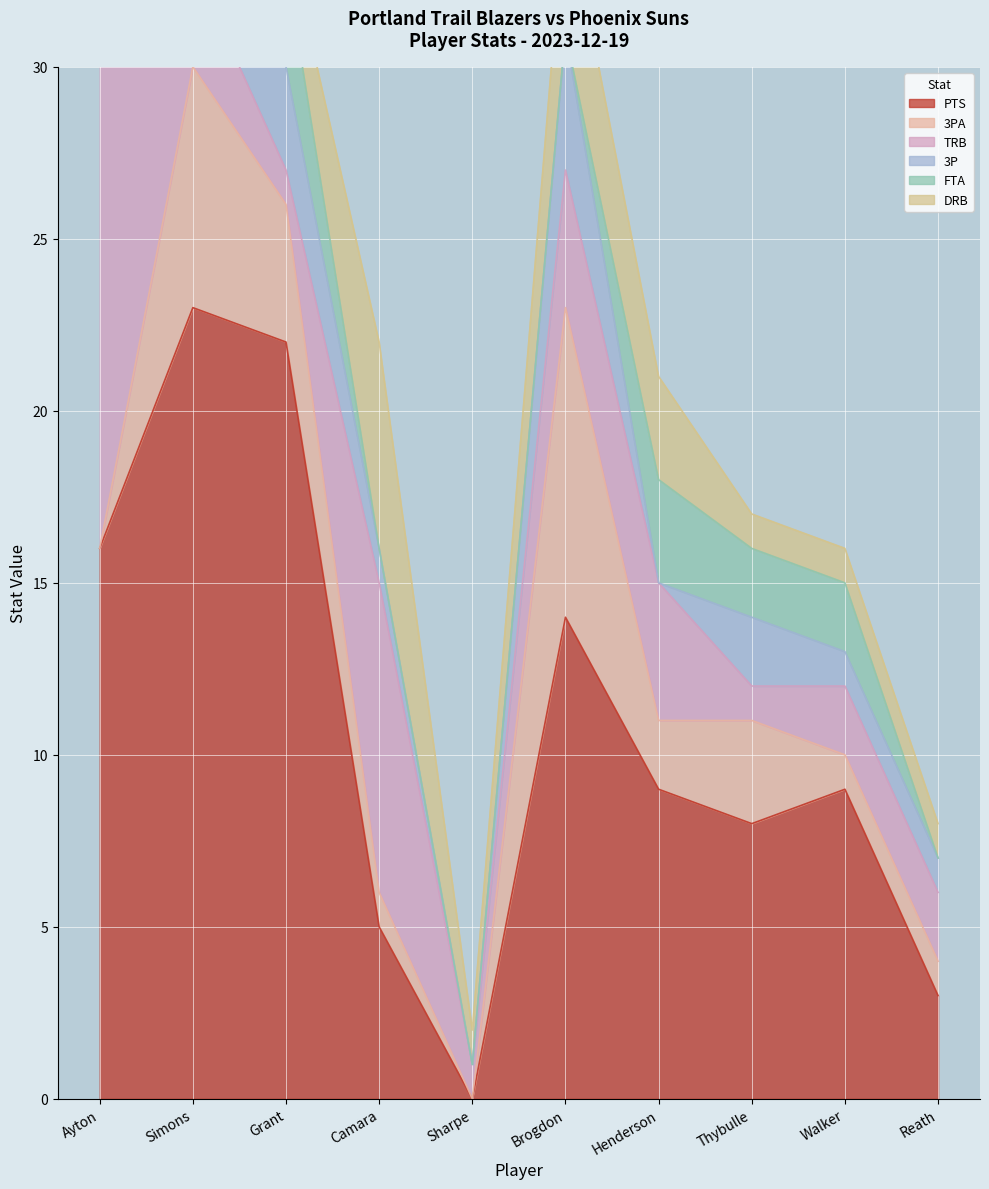

What is the value of the PTS point at the 7th from the left?

9